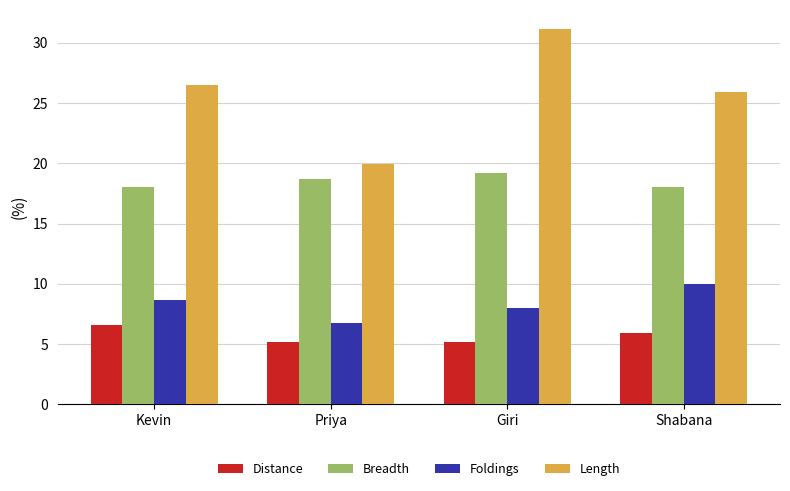

Reading right to left, extract all data points from this chart.

Distance: 5.9	5.2	5.2	6.6
Breadth: 18.0	19.2	18.7	18.0
Foldings: 10.0	8.0	6.8	8.7
Length: 25.9	31.2	19.9	26.5